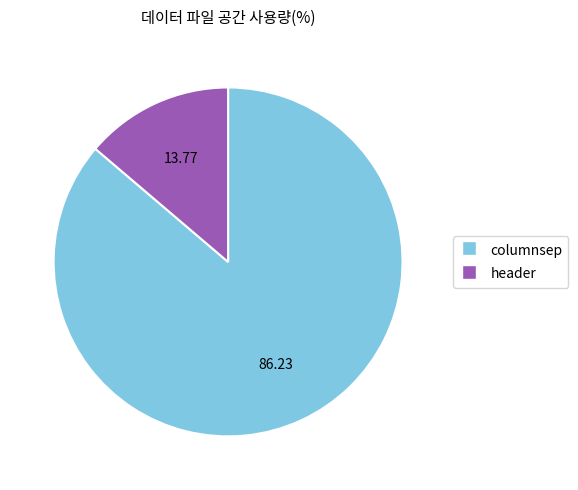

Which category has the biggest portion of the pie?

columnsep